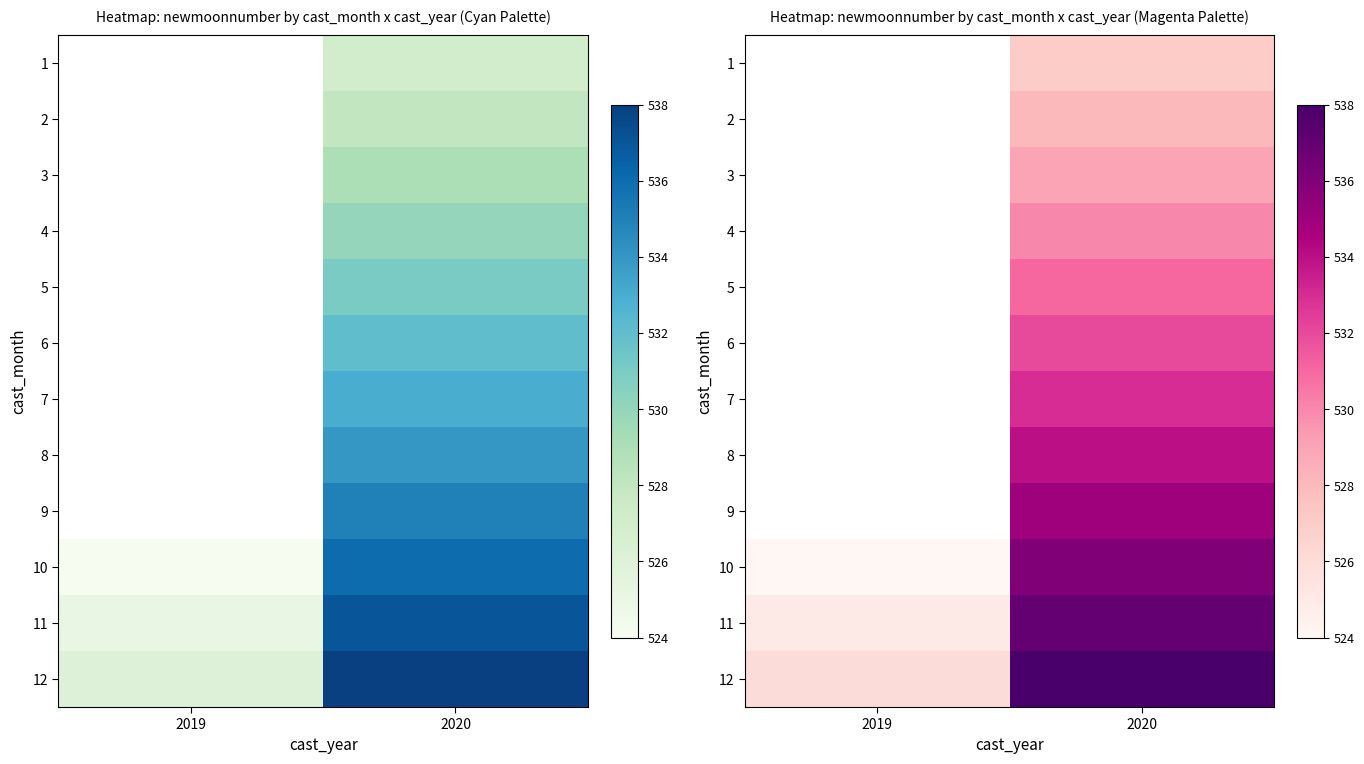

List the series in order of their peak value, highest first.

12, 11, 1, 2, 3, 4, 5, 6, 7, 8, 9, 10